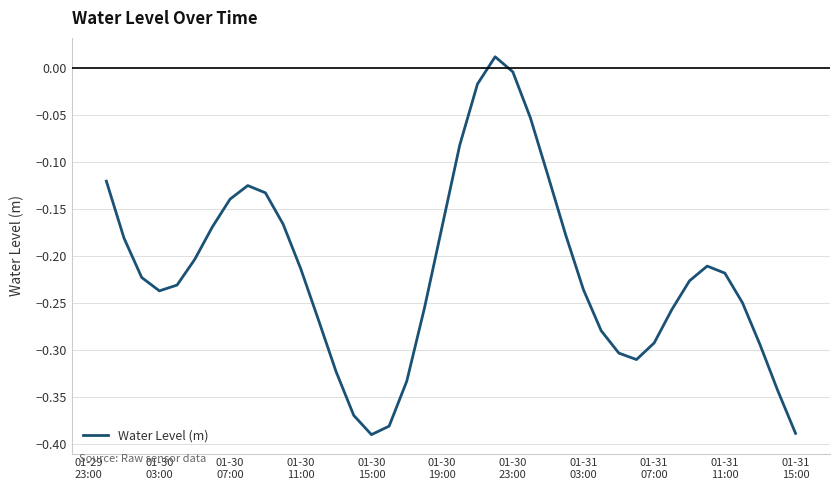

What is the difference between the second highest and second lowest values?

0.4